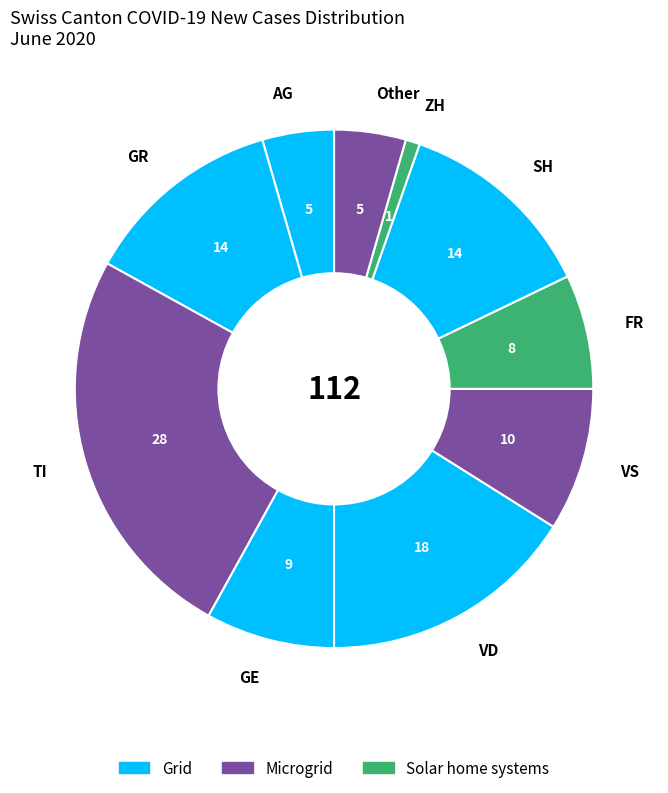

Is there any slice that represents more than half of the pie?

No